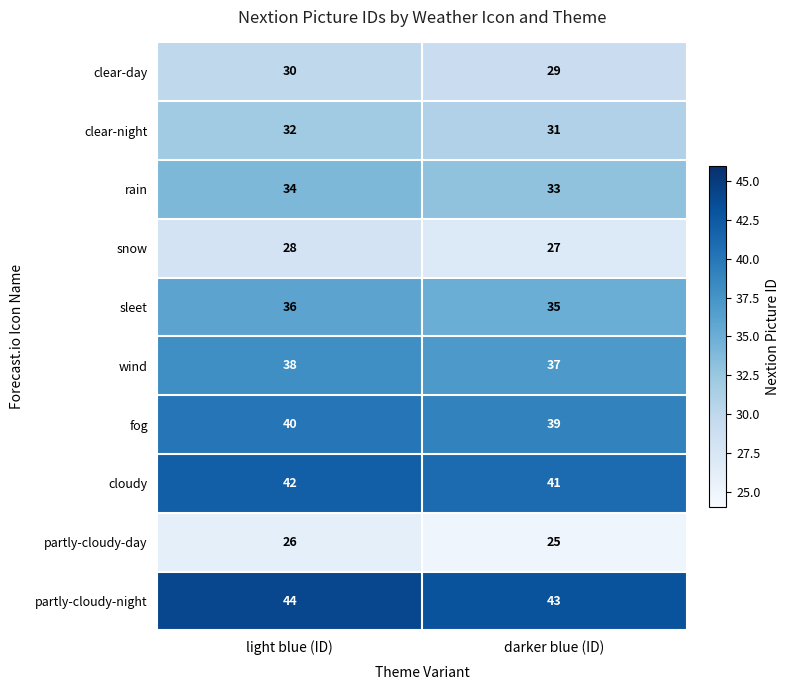

What is the spread (max minus min) of values at darker blue (ID)?

18